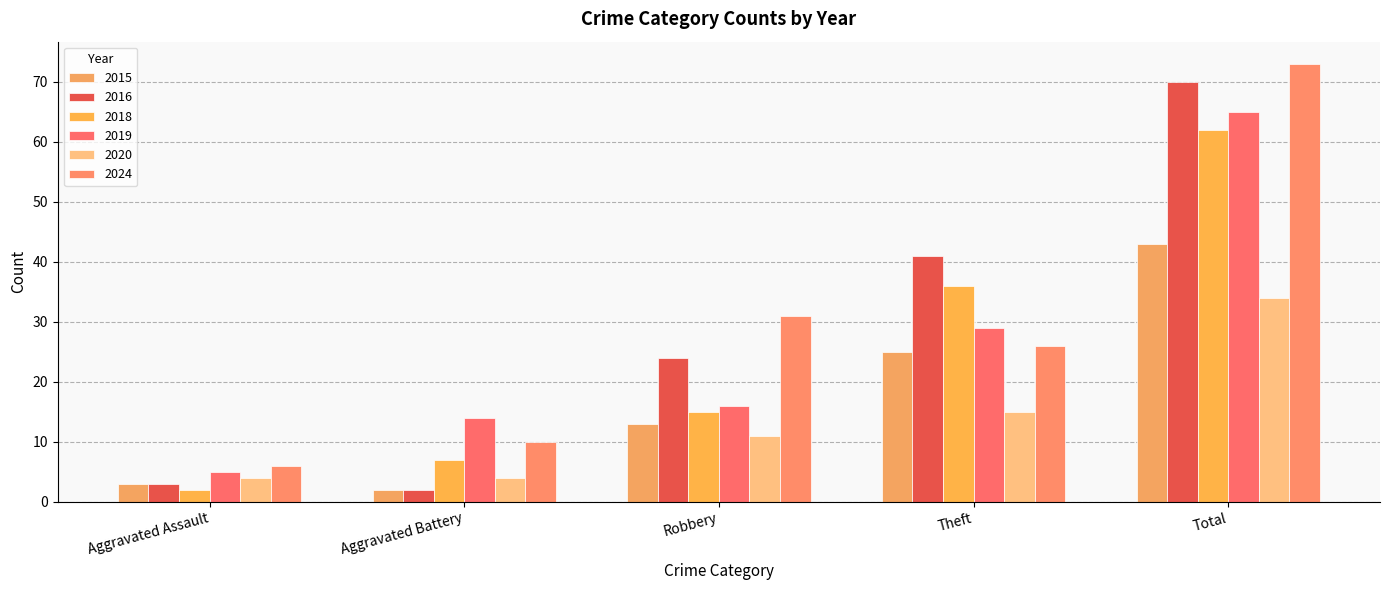

How many distinct data groups are displayed?

6